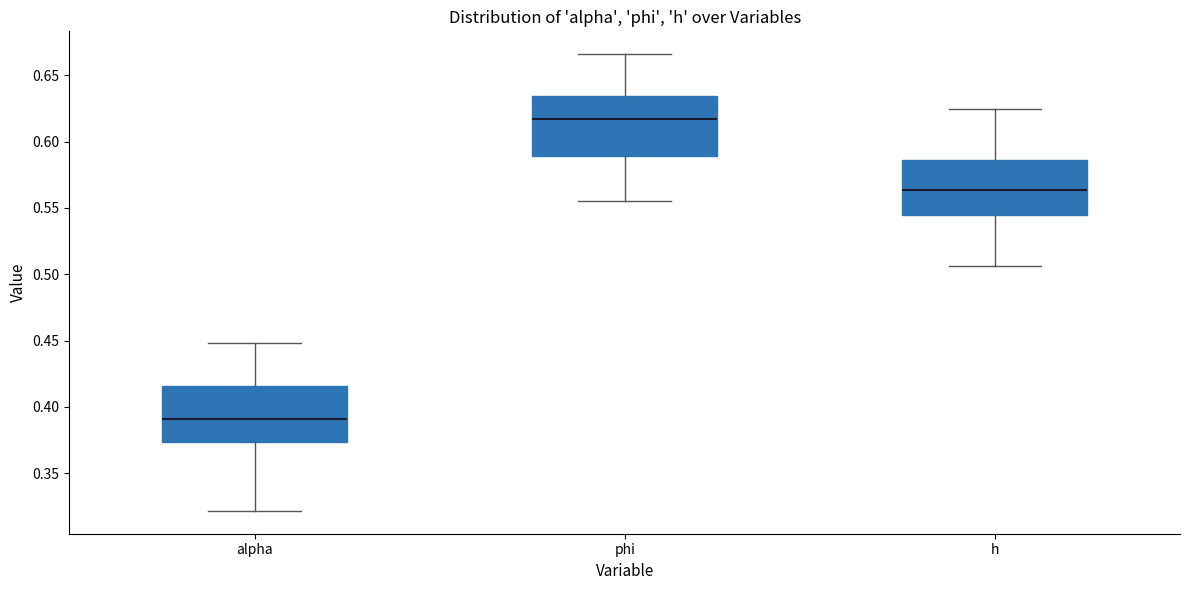

Where does the median line of the box for h sit on the y-axis? The values are not printed on the chart, so give them approximately, as read against the axis.

0.565